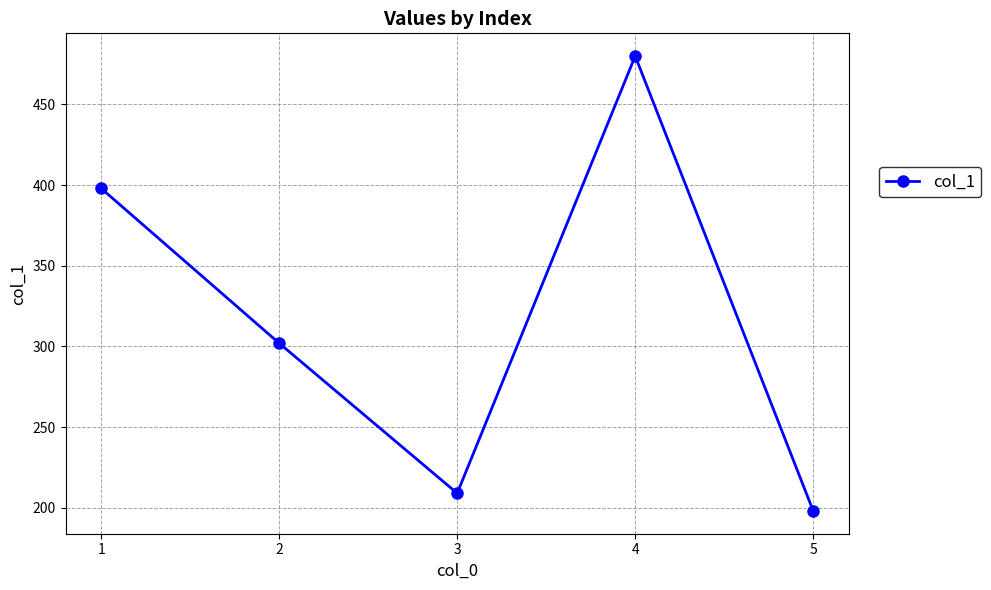

How many lines are shown in the chart?

1